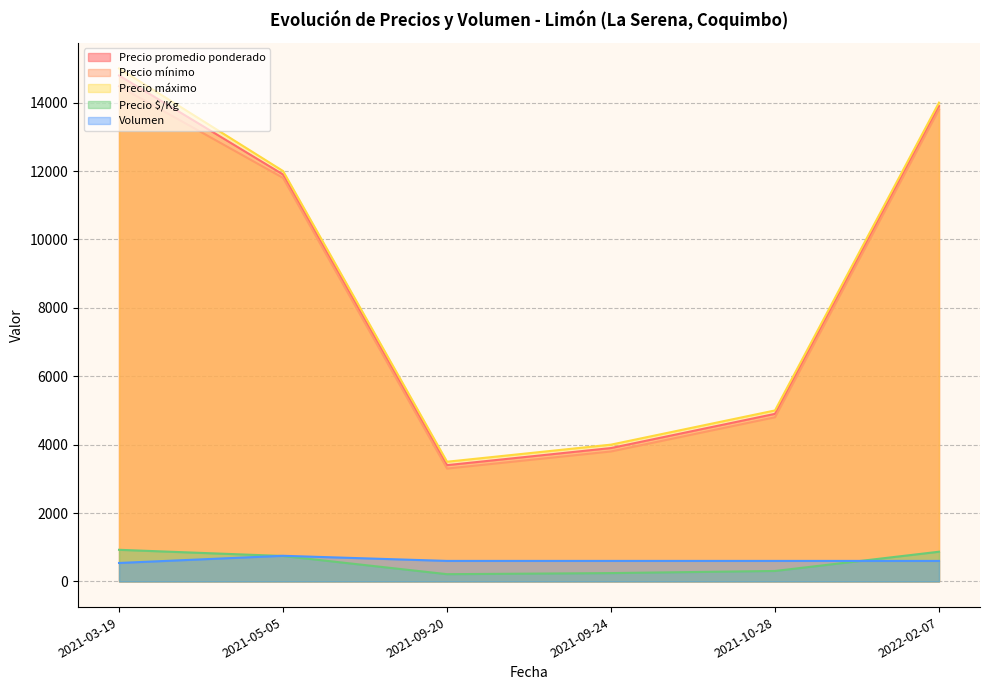

What is the label of the 4th point from the left?

2021-09-24